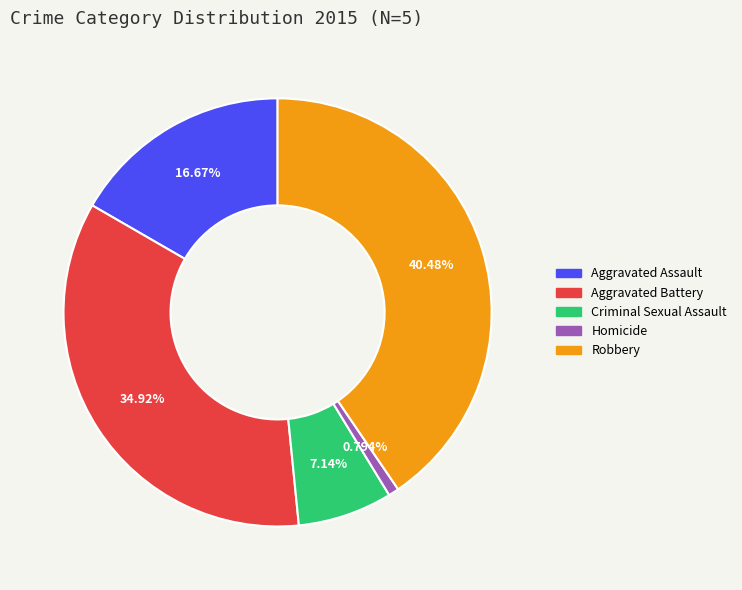

The Criminal Sexual Assault slice represents 7% of the pie. True or false?

True